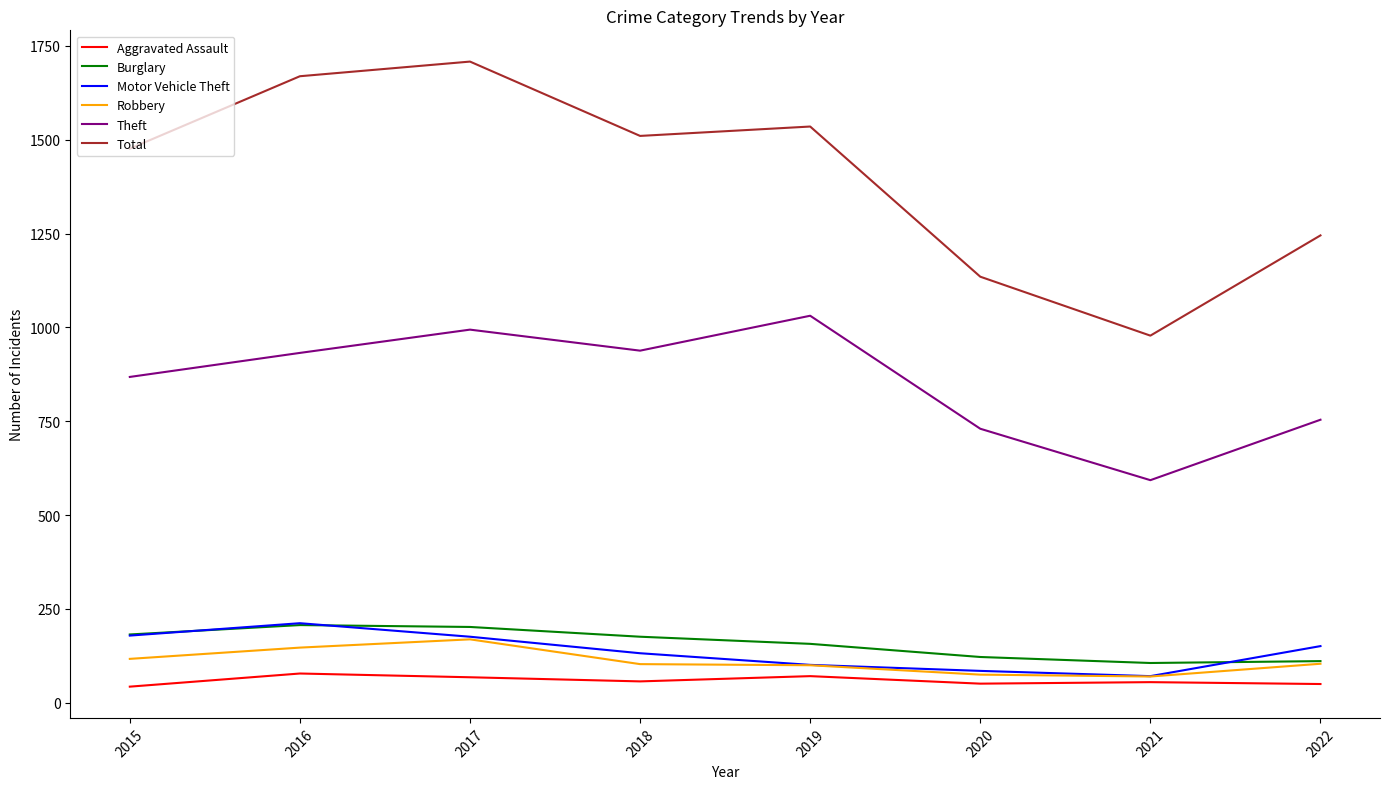

Does the chart have visible grid lines?

No